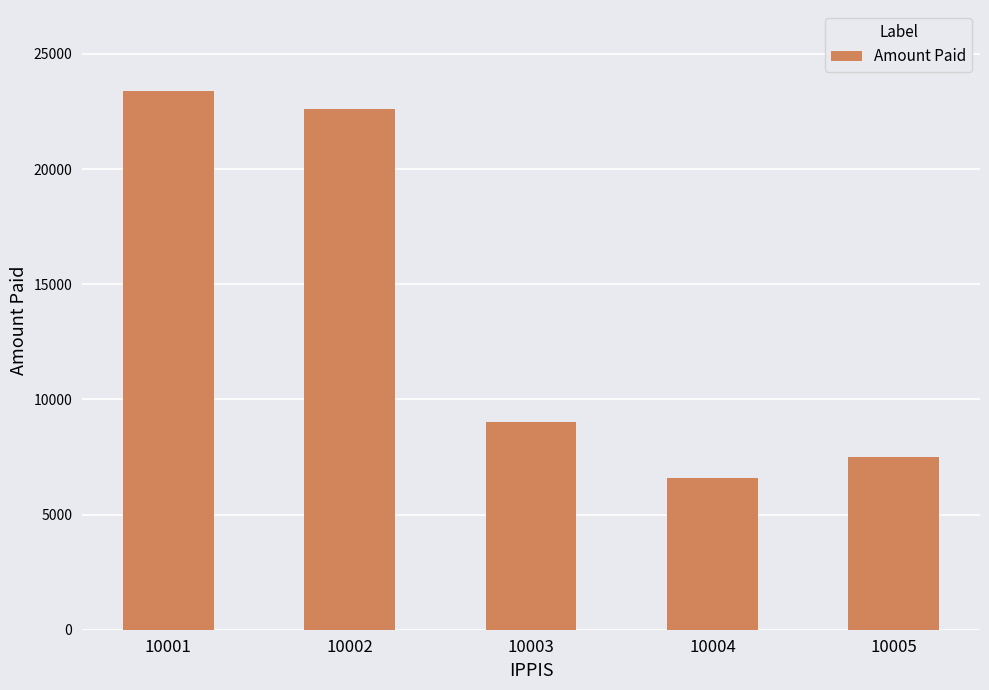

Rank the categories by value from lowest to highest.

10004, 10005, 10003, 10002, 10001